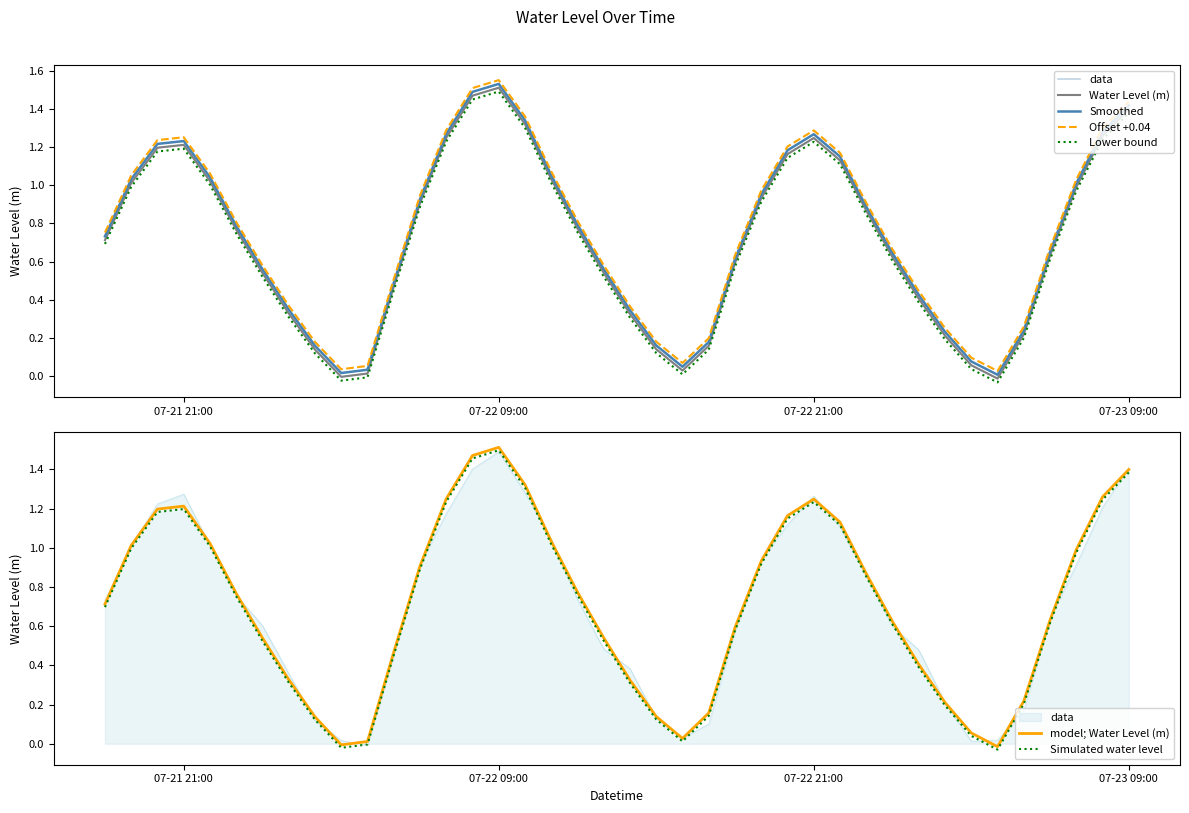

What is the maximum value shown in the chart?

1.5